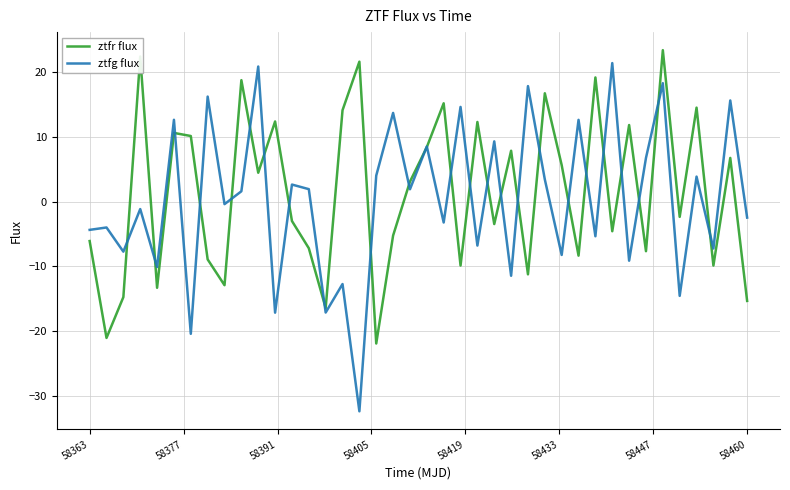

Which series has the widest spread of values?

ztfg flux